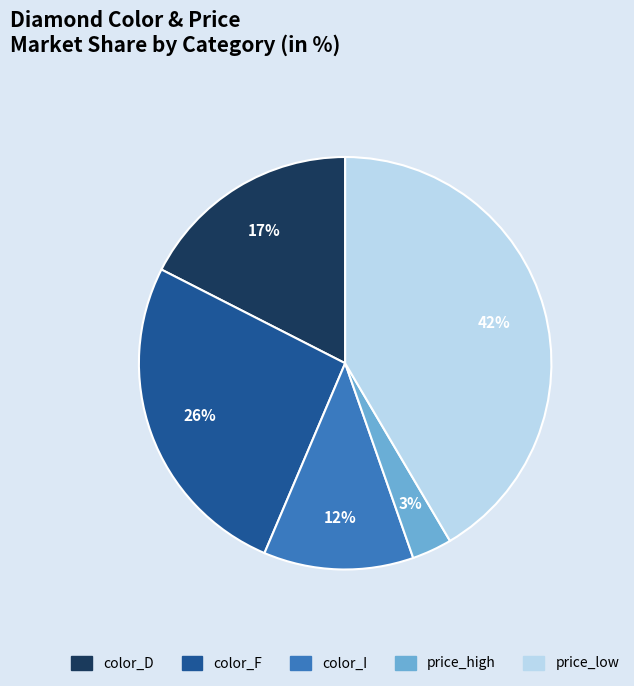

Is there any slice that represents more than half of the pie?

No